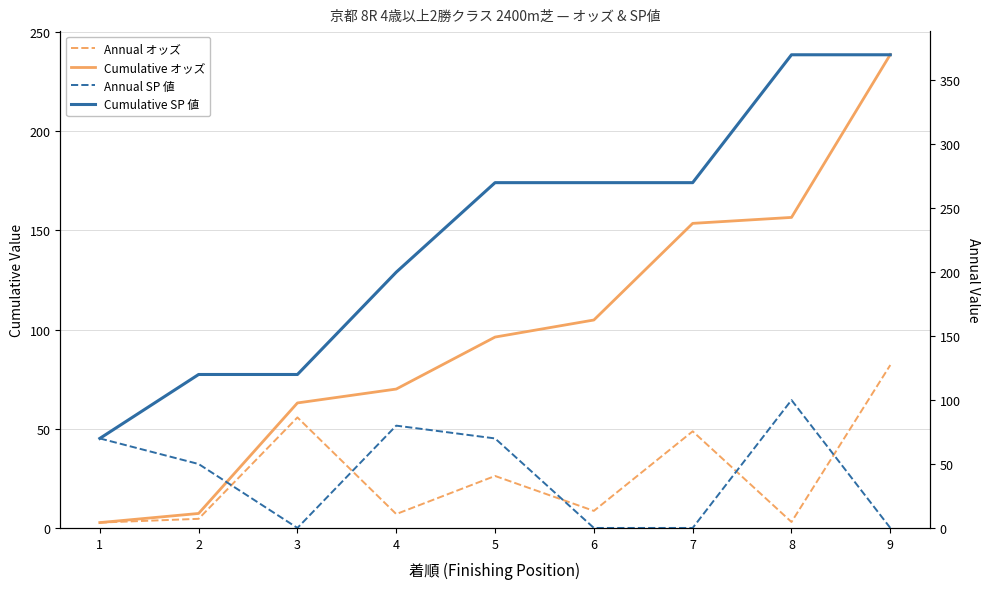

How many lines are shown in the chart?

4